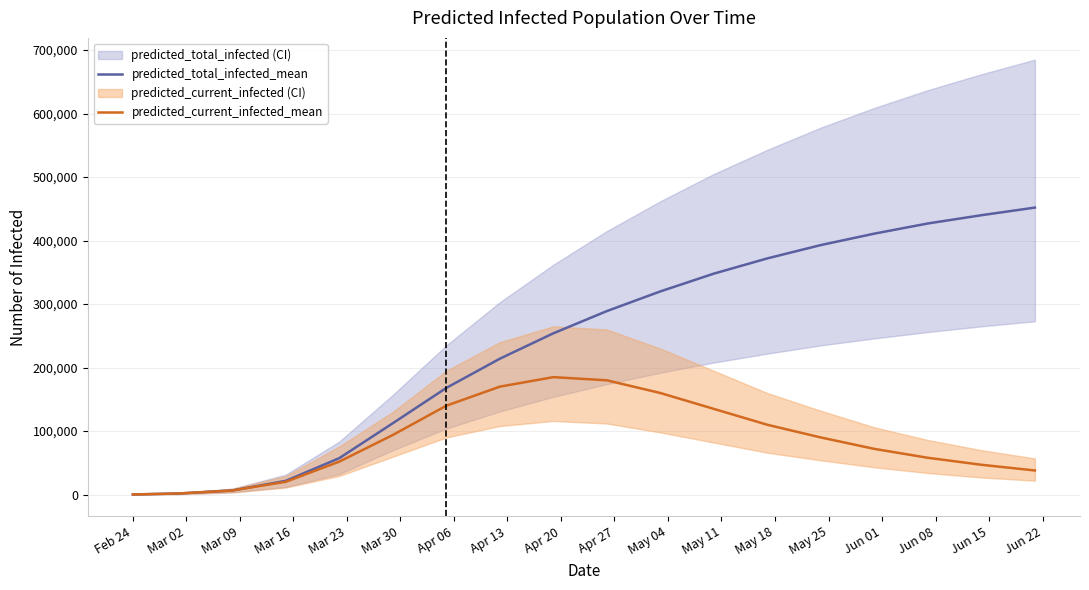

Reading right to left, what are all the values shown in this chart?

predicted_total_infected_mean: 452000	440000	427000	411000	393000	372000	348000	320000	289000	254000	214000	168000	112376	57396	21680	6501	1784	255
predicted_current_infected_mean: 38000	47000	58000	72000	90000	110000	135000	160000	180000	185000	170000	140000	93893	51959	20151	6501	1784	255